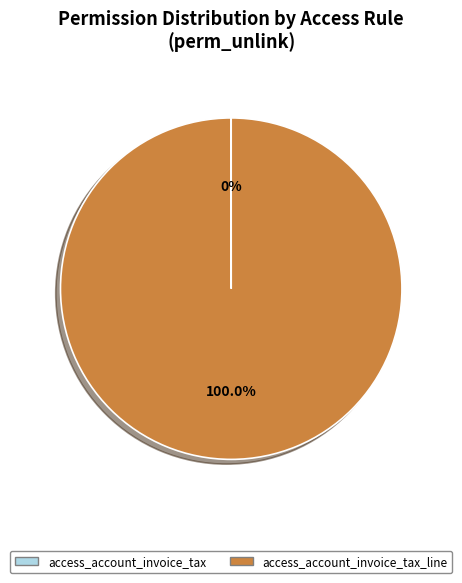

Is there a majority slice in this chart?

Yes